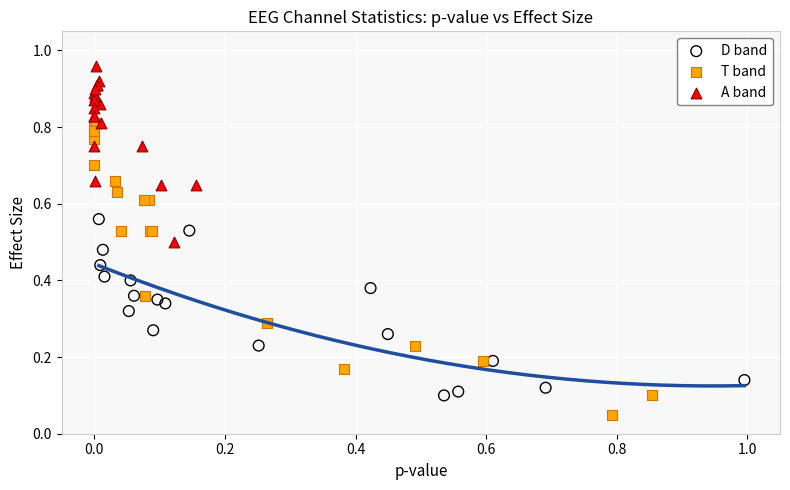

Which series has the largest Y range (max minus min)?

T band